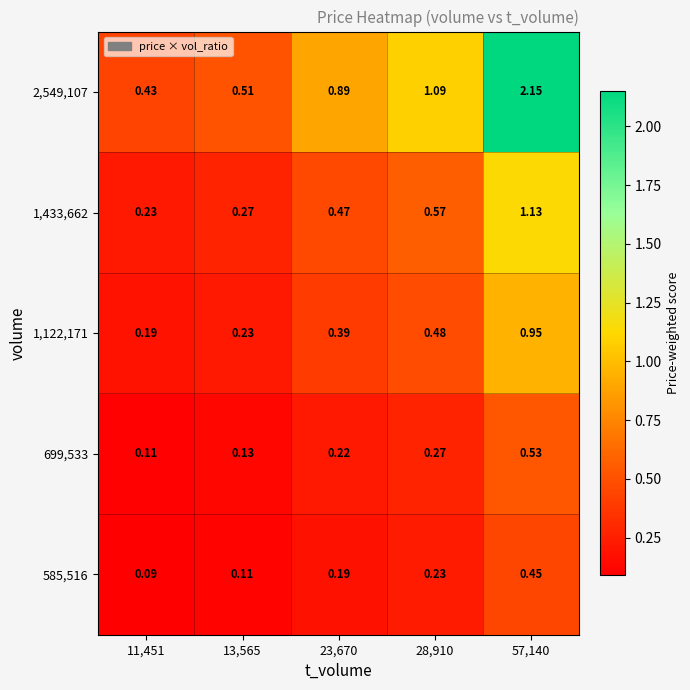

Is the value of 699,533 at 28,910 greater than the value of 585,516 at 28,910?

Yes